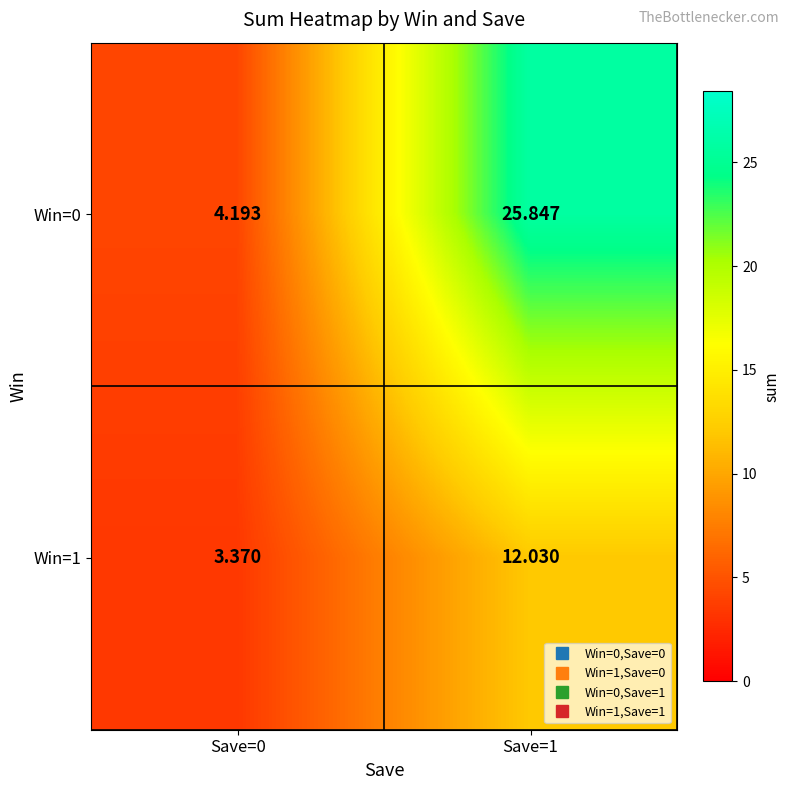

Is the value of Win=0 at Save=1 greater than the value of Win=1 at Save=1?

Yes